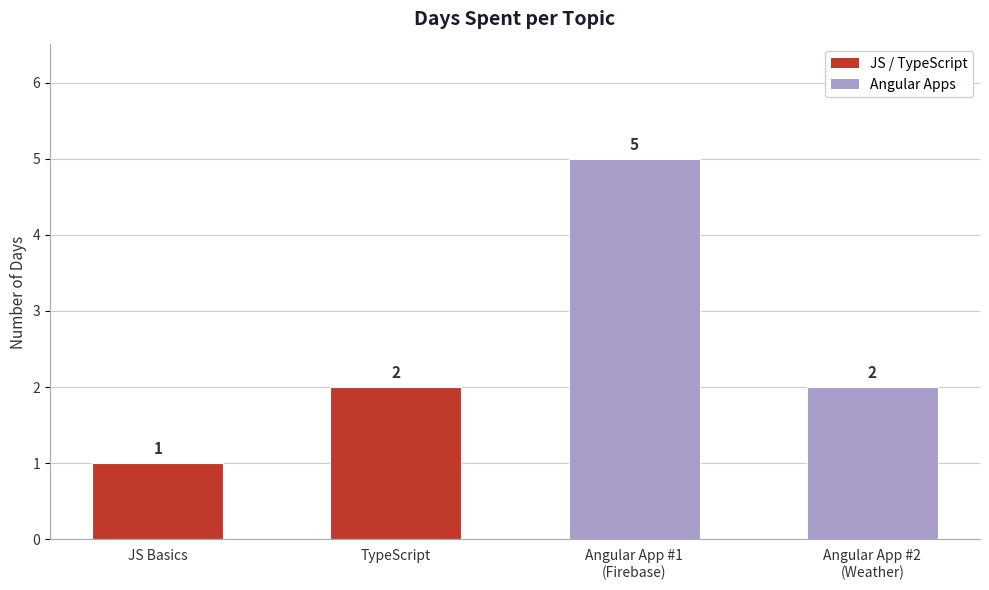

How many categories are shown in the chart?

4